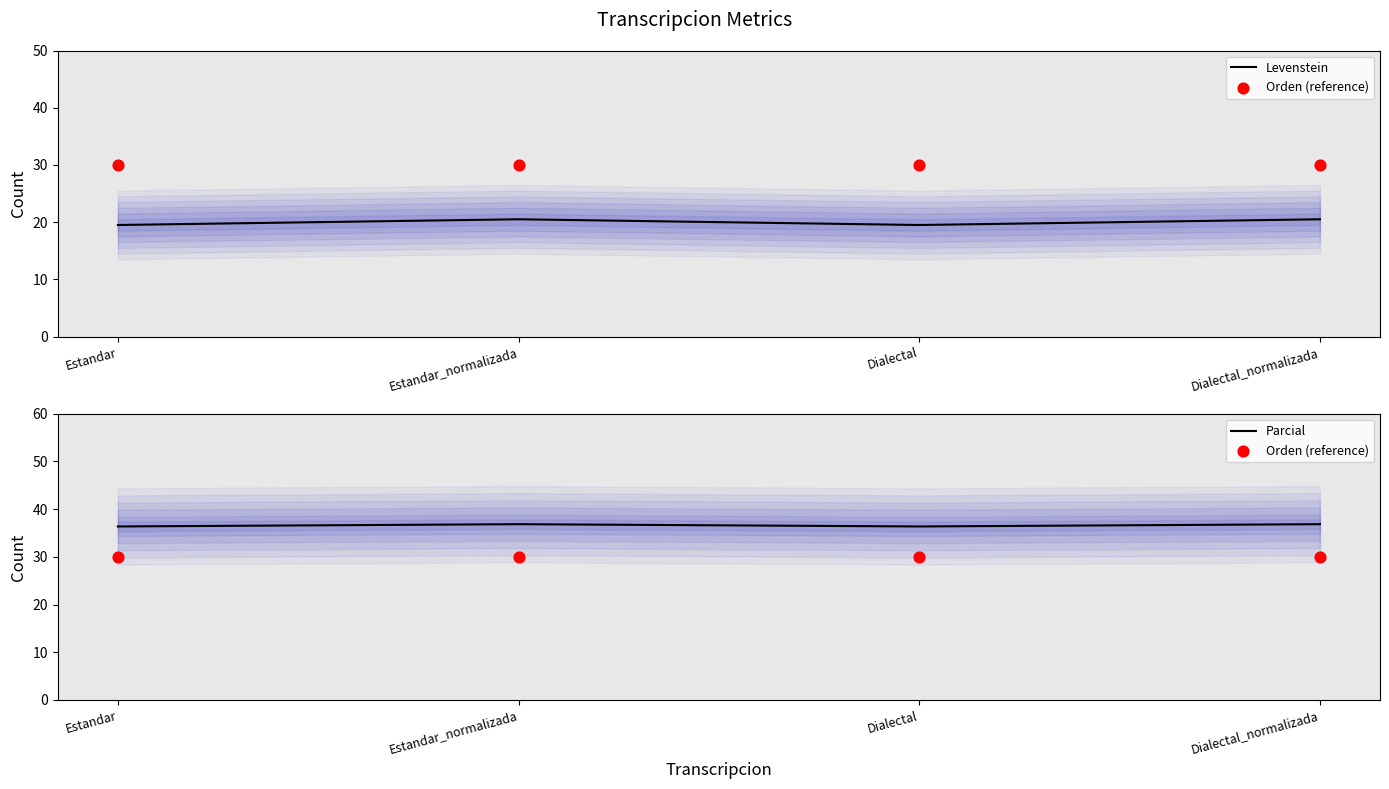

At which category is the sum across all series the highest?

Estandar_normalizada